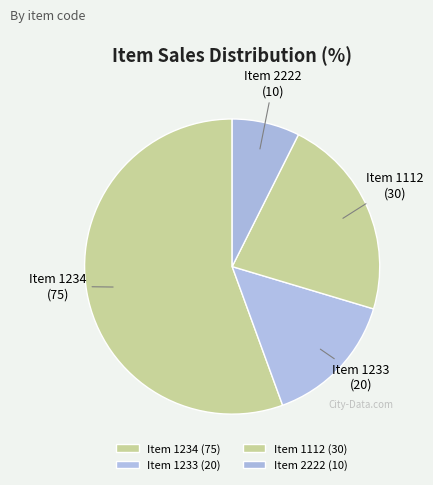

Rank the categories by value from highest to lowest.

Item 1234 (75), Item 1112 (30), Item 1233 (20), Item 2222 (10)